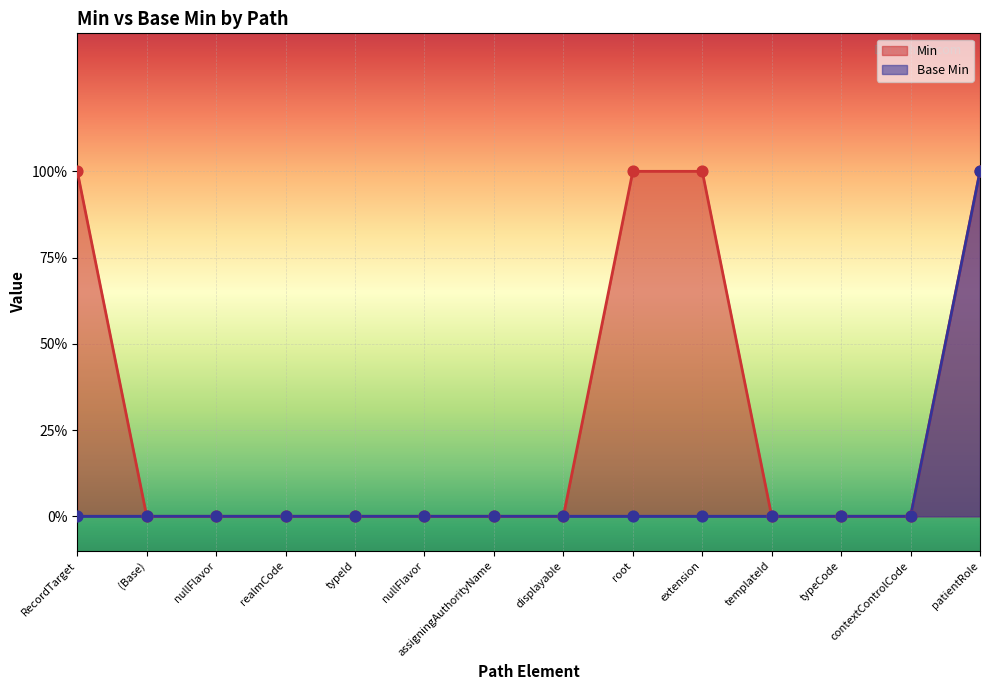

At which category is the sum across all series the highest?

patientRole